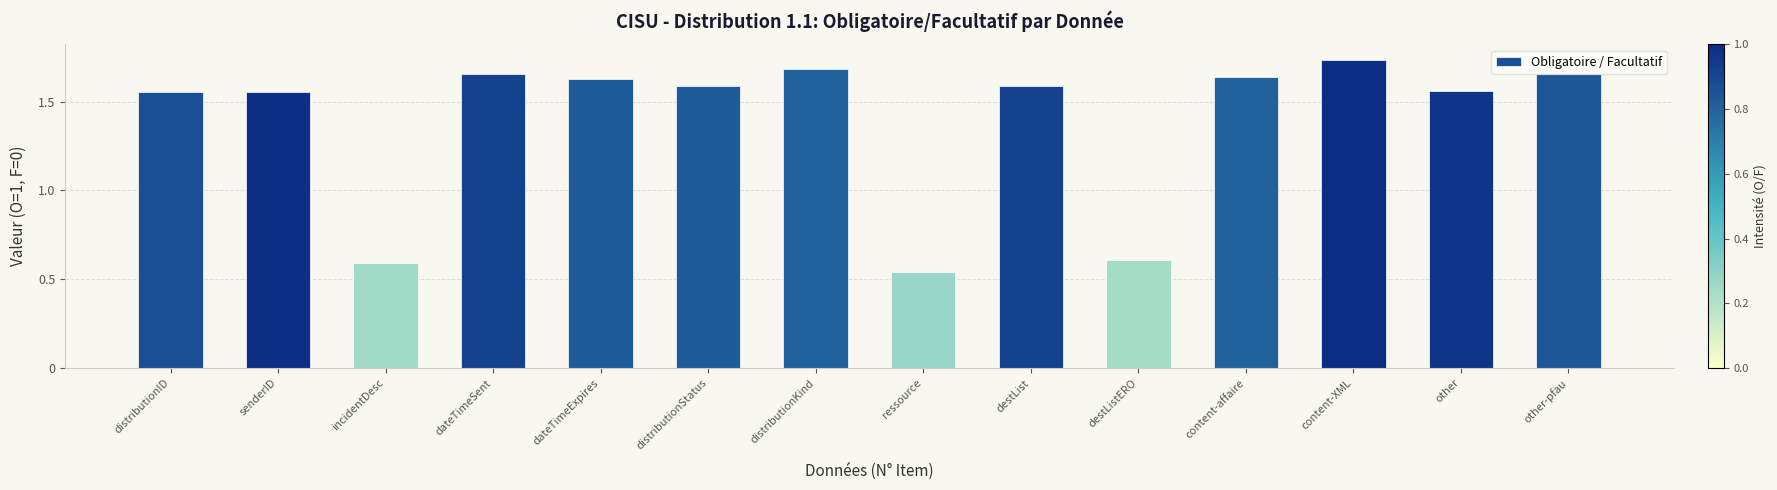

How many data points does each series have?

14